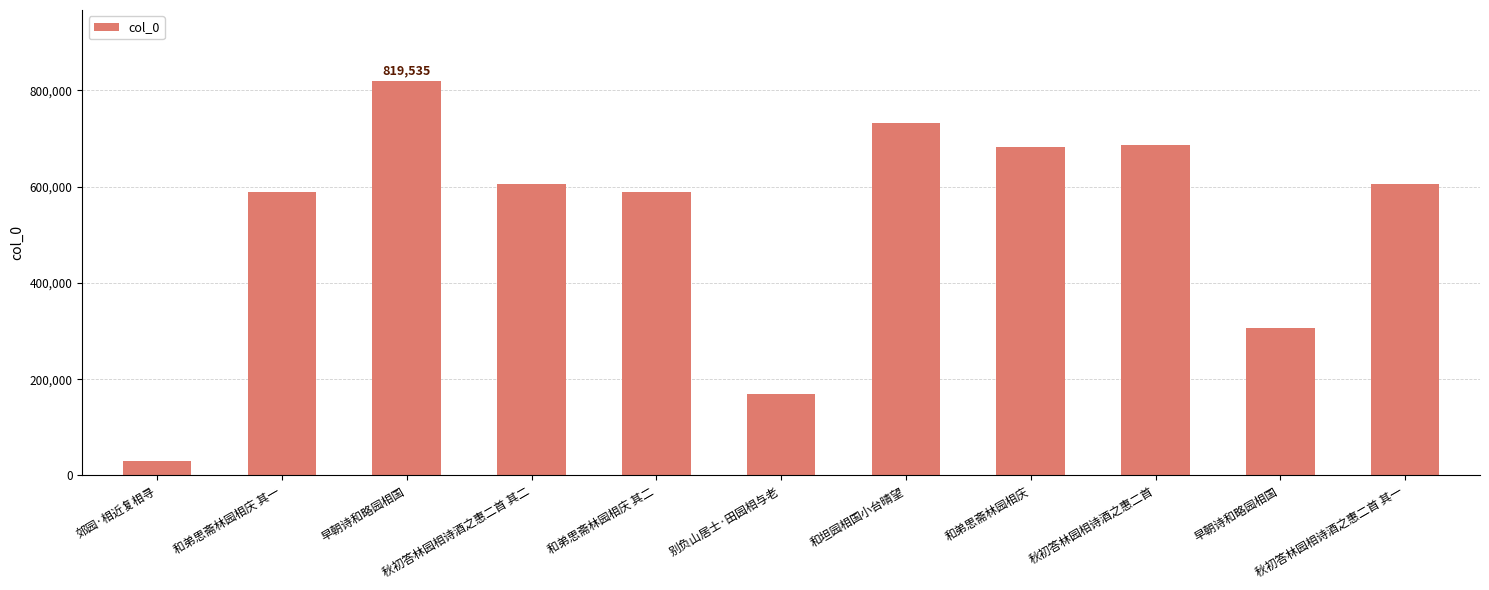

Rank the categories by value from lowest to highest.

郊园·相近复相寻, 别负山居士·田园相与老, 早朝诗和略园相国, 和弟思斋林园相庆 其一, 和弟思斋林园相庆 其二, 秋初答林园相诗酒之惠二首 其一, 秋初答林园相诗酒之惠二首 其二, 和弟思斋林园相庆, 秋初答林园相诗酒之惠二首, 和坦园相国小台晴望, 早朝诗和略园相国